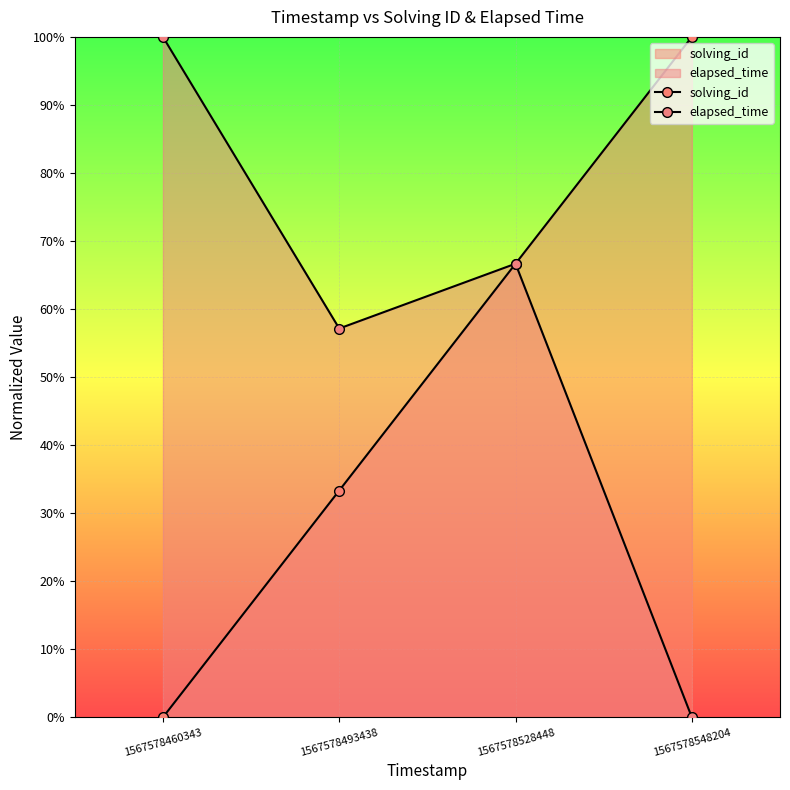

Which has a higher value, 1567578528448 or 1567578548204?

1567578548204